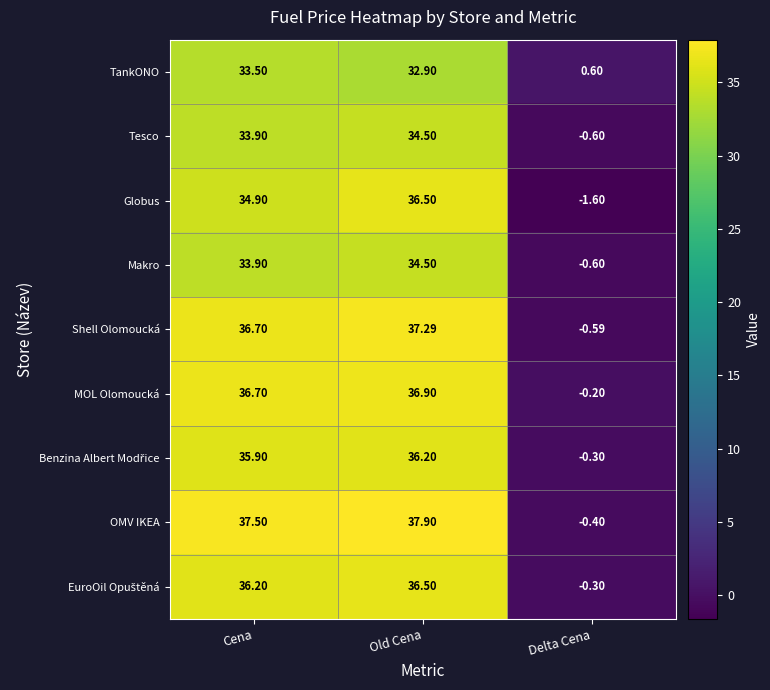

Where is MOL Olomoucká nearest to the value 18?

Delta Cena